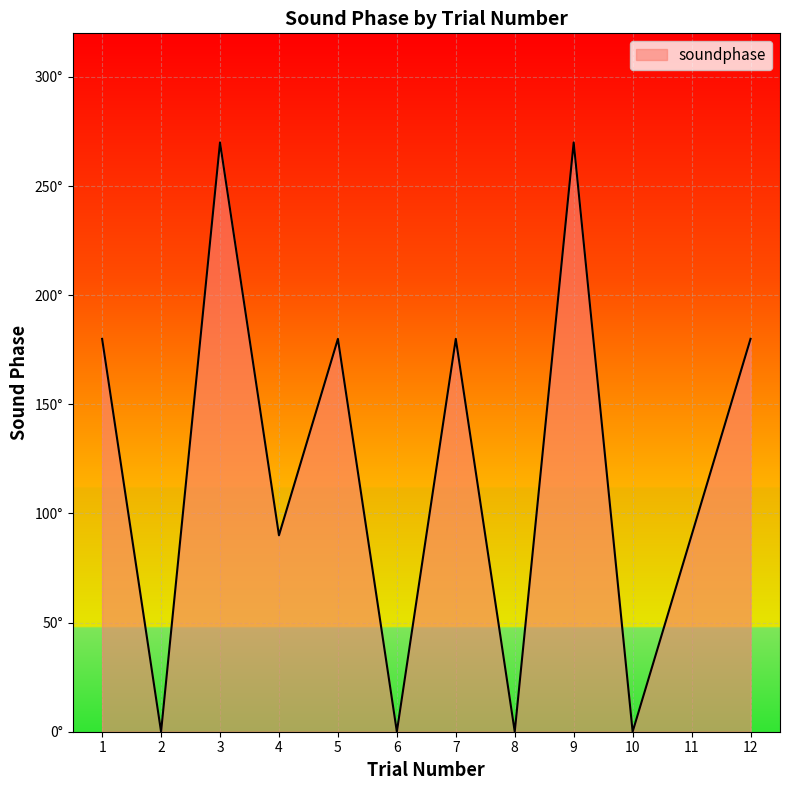

Rank the categories by value from lowest to highest.

2, 6, 8, 10, 4, 11, 1, 5, 7, 12, 3, 9